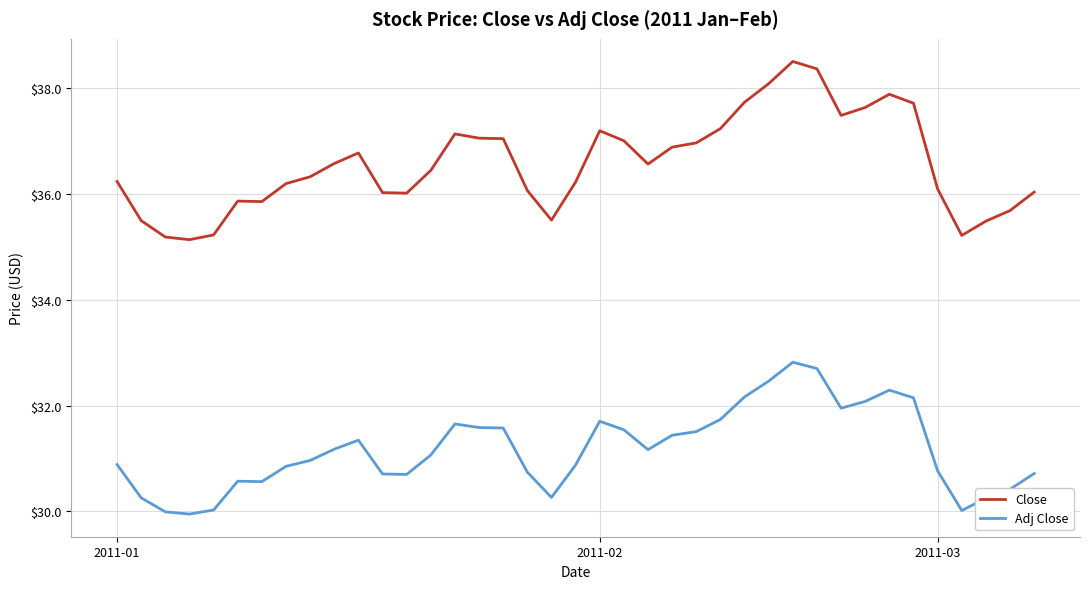

What is the maximum value shown in the chart?

38.5